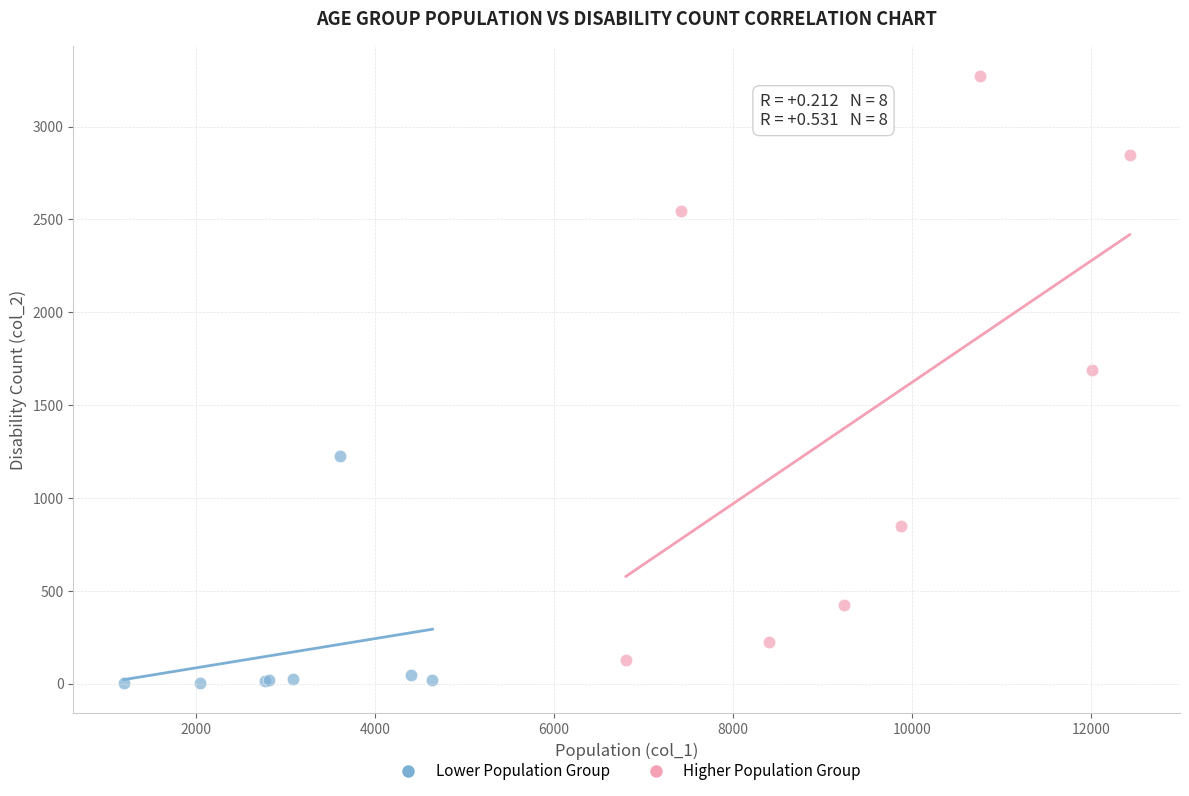

Which series reaches the maximum Y coordinate?

Higher Population Group